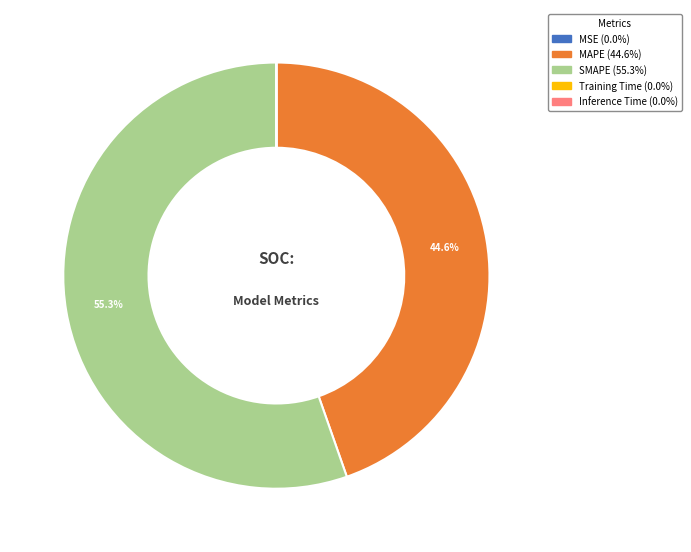

Which category has the biggest portion of the pie?

SMAPE